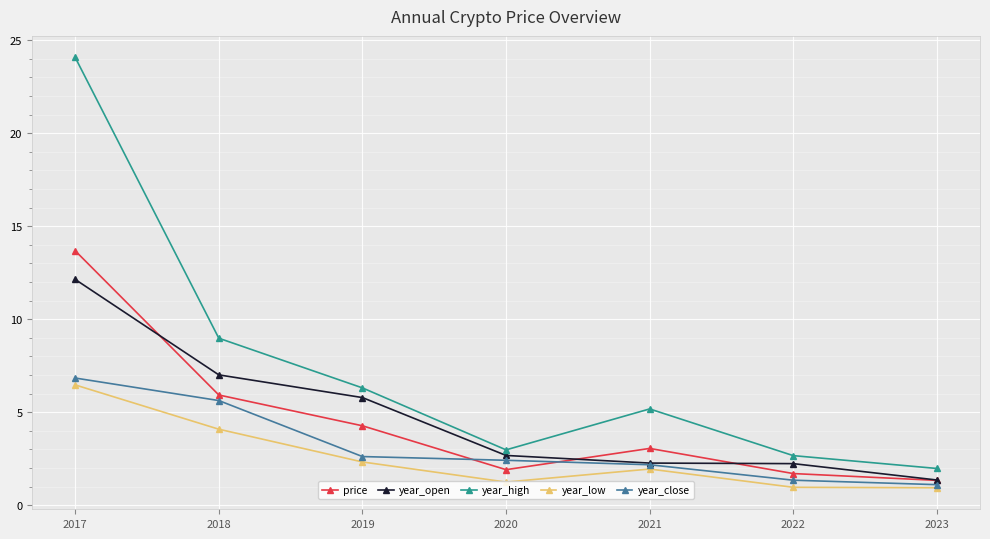

List the series in order of their peak value, highest first.

year_high, price, year_open, year_close, year_low